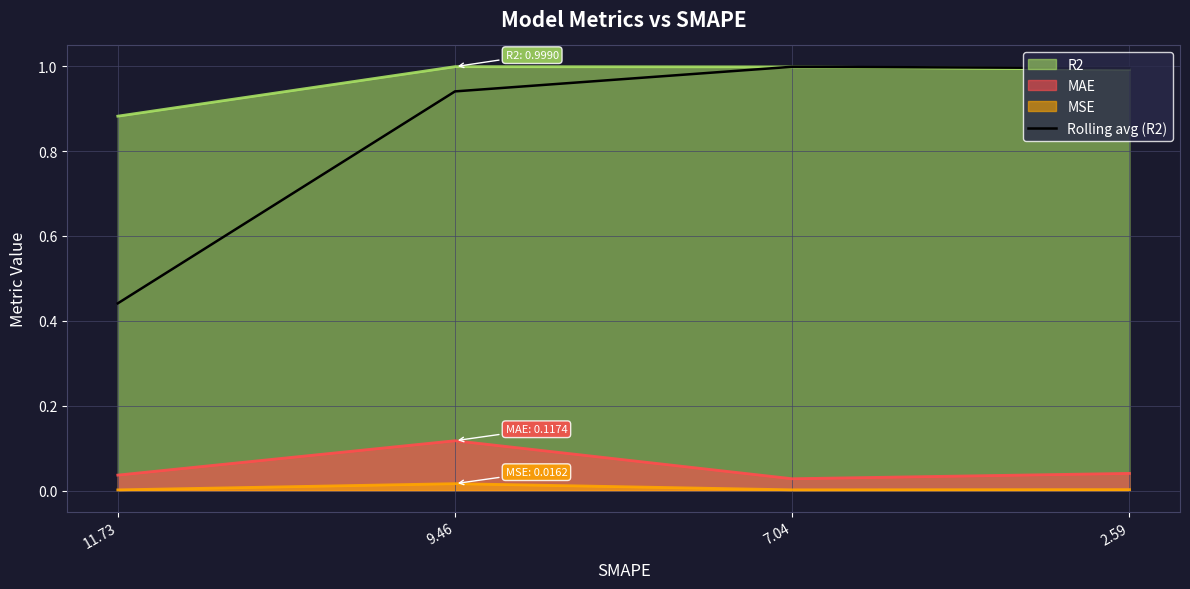

The chart shows a value of 0.9 at 9.46. True or false?

True